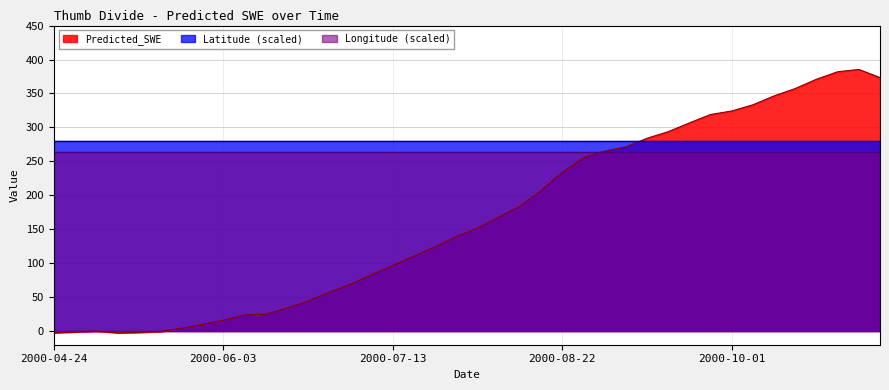

True or false: Latitude has more than 1 interior local peaks.

False